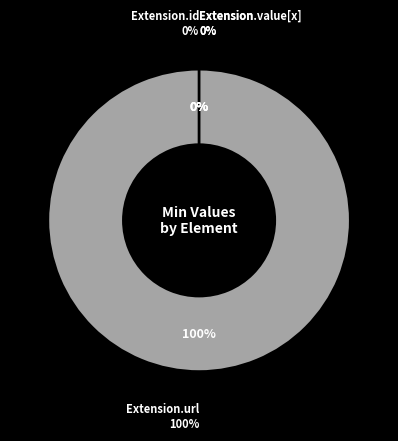

To the nearest percent, what is the combined percentage of Extension and Extension.url?

100%